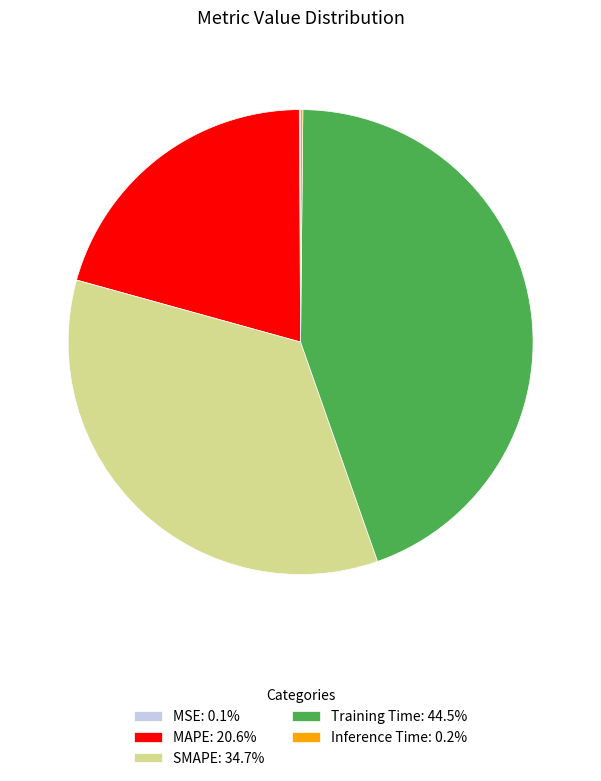

Does SMAPE account for over 50% of the chart?

No